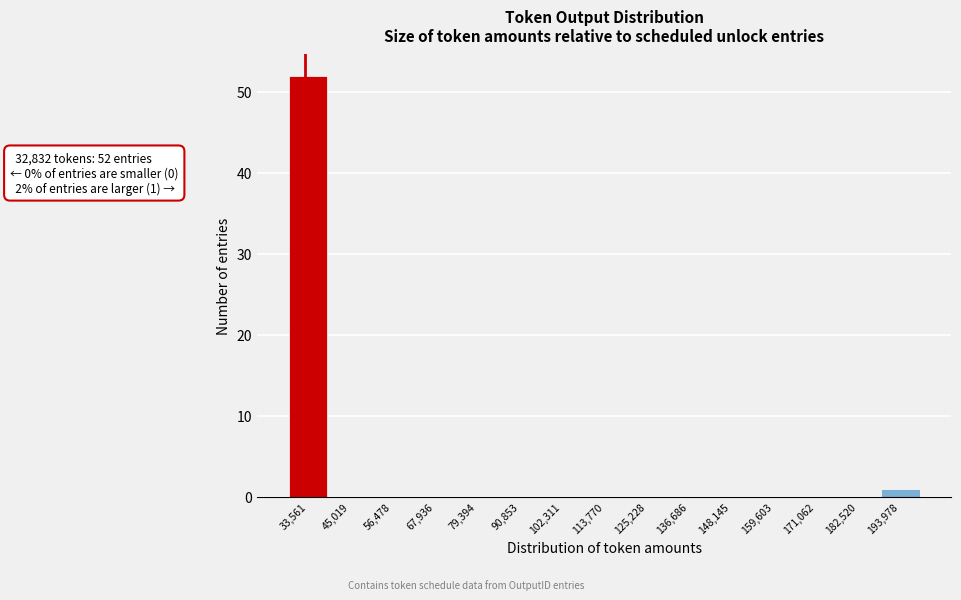

Over which range of the x-axis is the bar tallest?

28000 to 40000